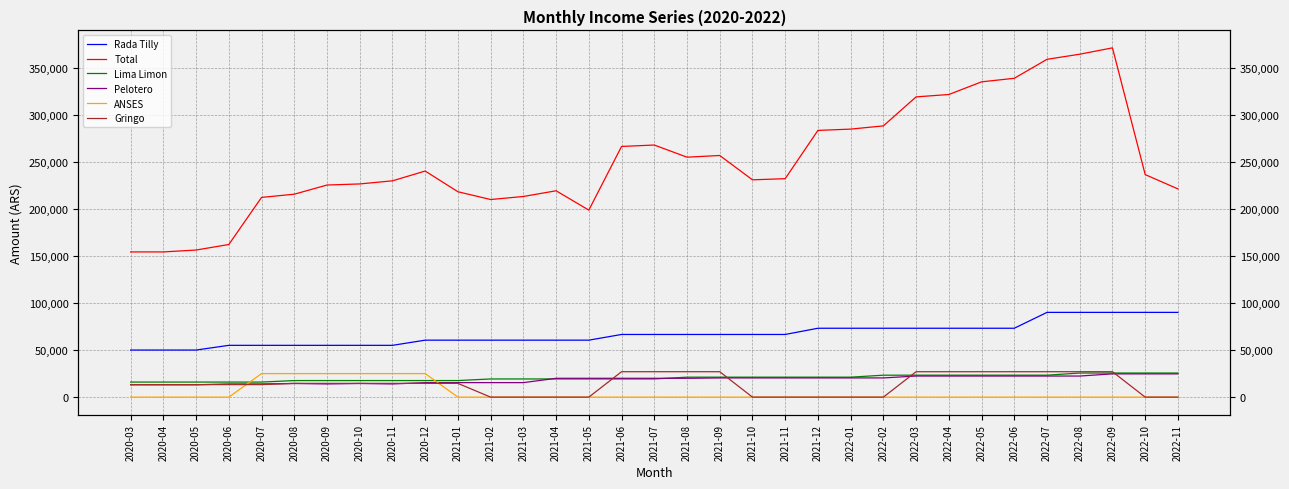

What is the difference between the highest and lowest values at 2021-08?

254808